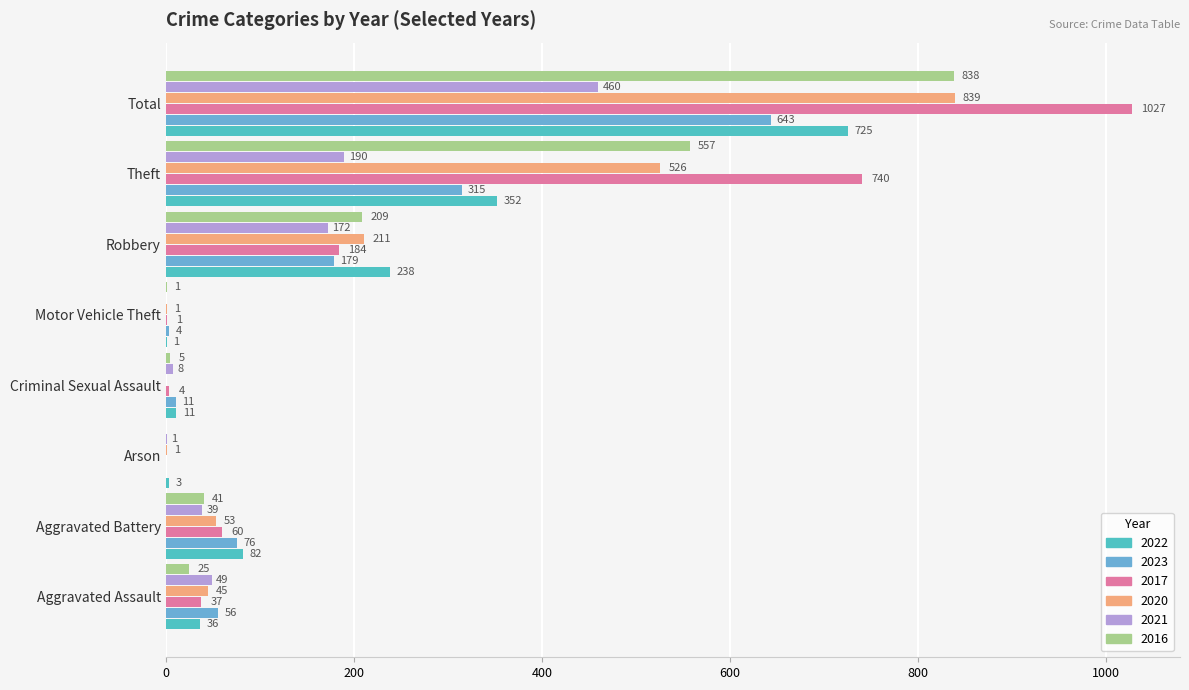

Is the value of 2016 at Aggravated Battery greater than the value of 2023 at Motor Vehicle Theft?

Yes